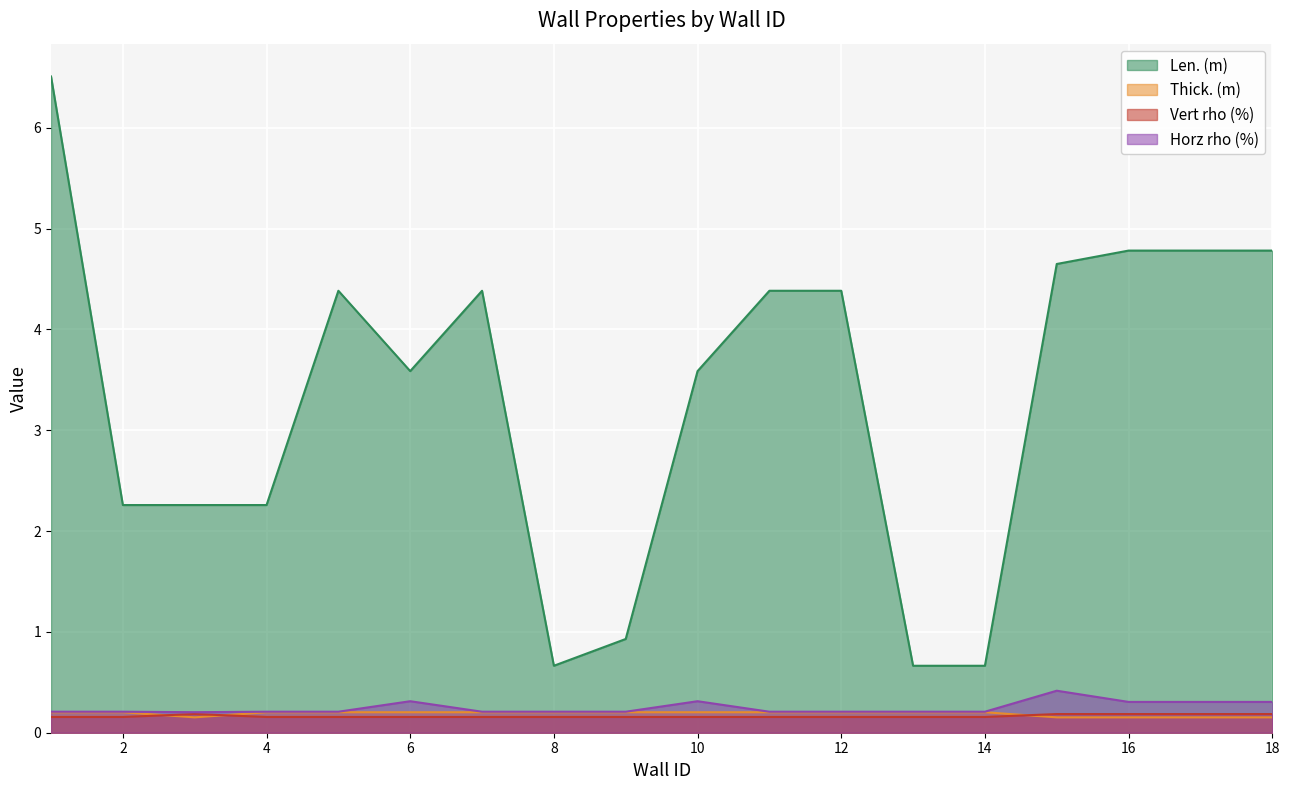

Which series has the largest total across all categories?

Len. (m)